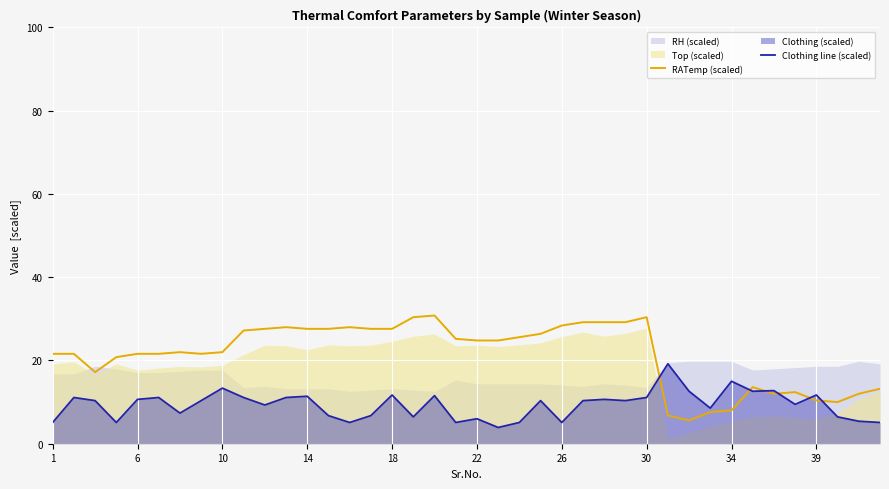

What is the sum of all Clothing line (scaled) values?

372.4